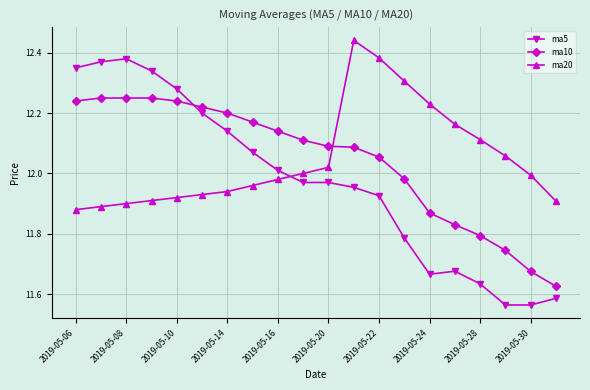

List the series in order of their peak value, highest first.

ma20, ma5, ma10